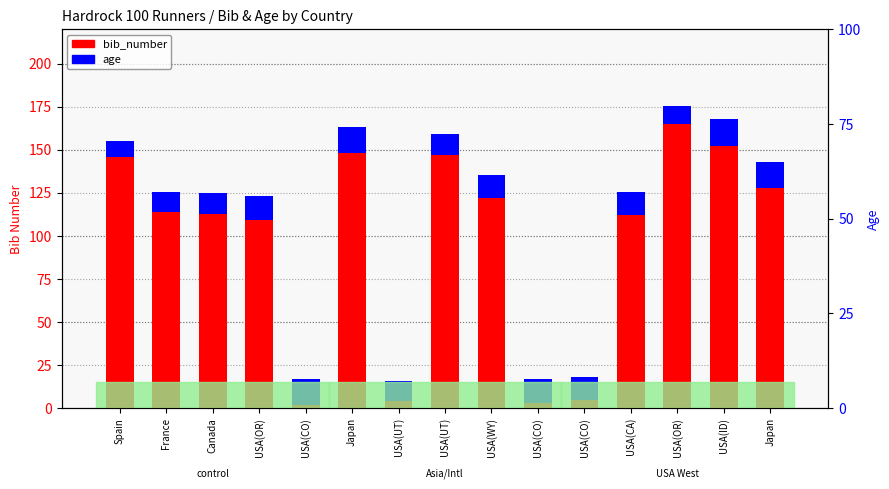

Which category has the lowest value across all series?

USA(CO)